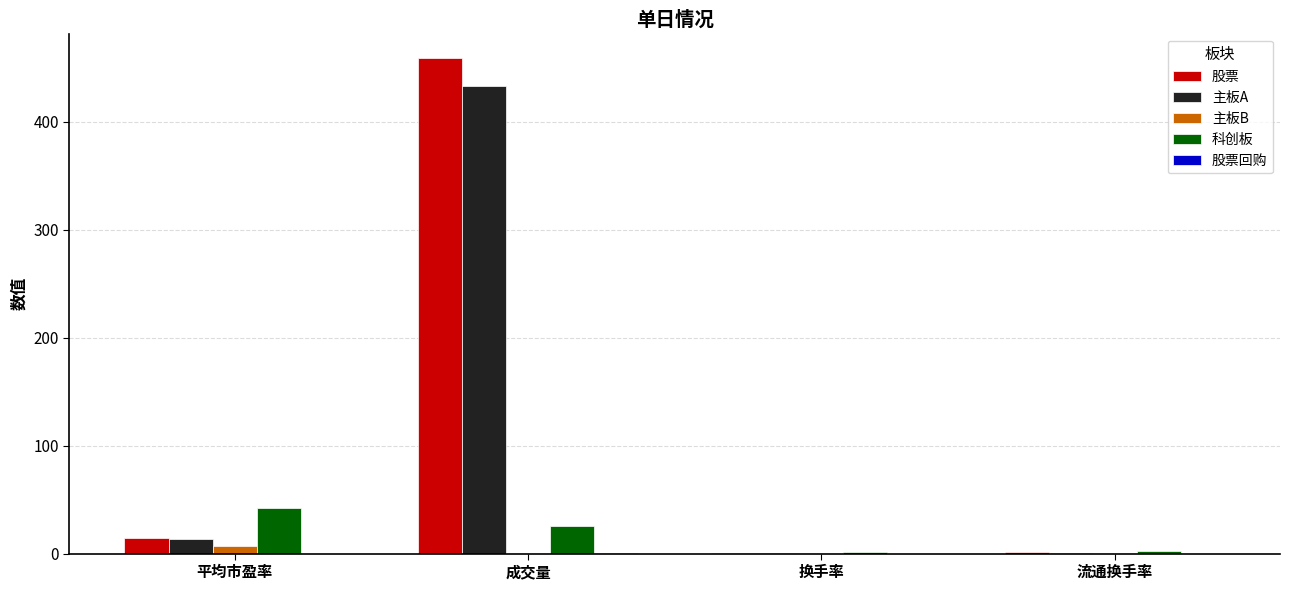

True or false: 科创板 has a value of 42.2 at 平均市盈率.

True